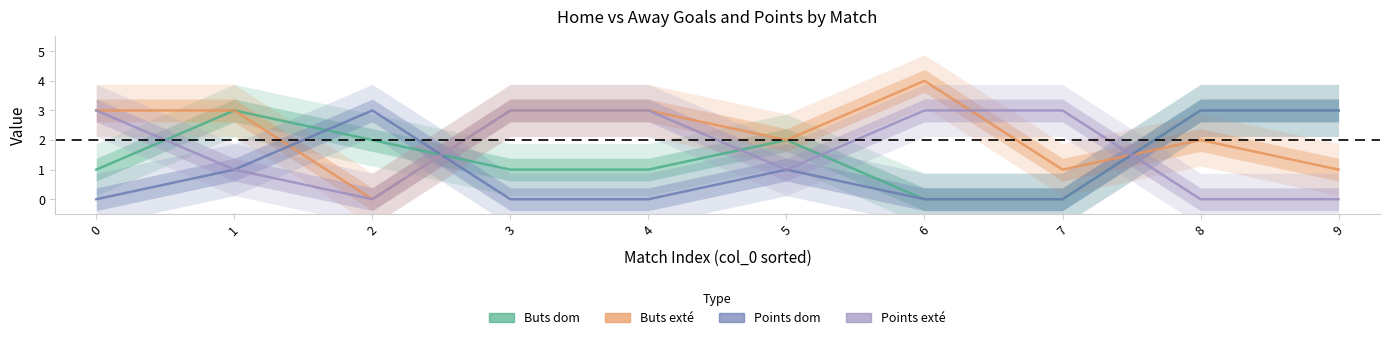

True or false: Buts exté has more than 0 points higher than both neighbors.

True